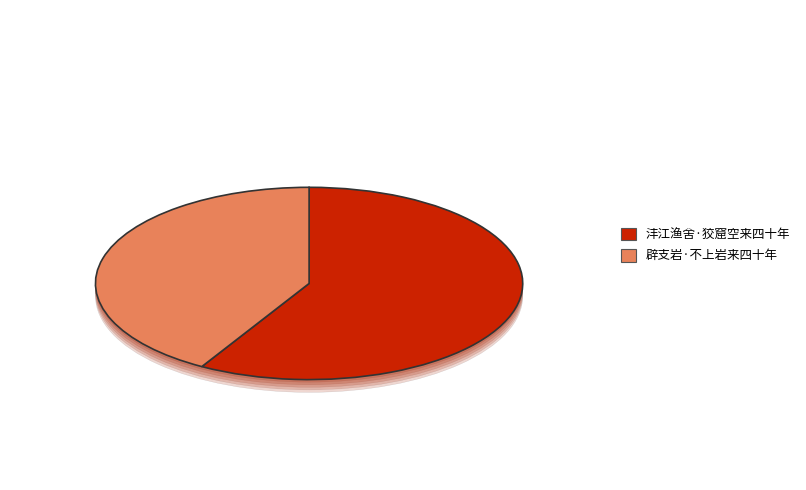

Does 沣江渔舍·狡窟空来四十年 represent more than half of the total?

Yes